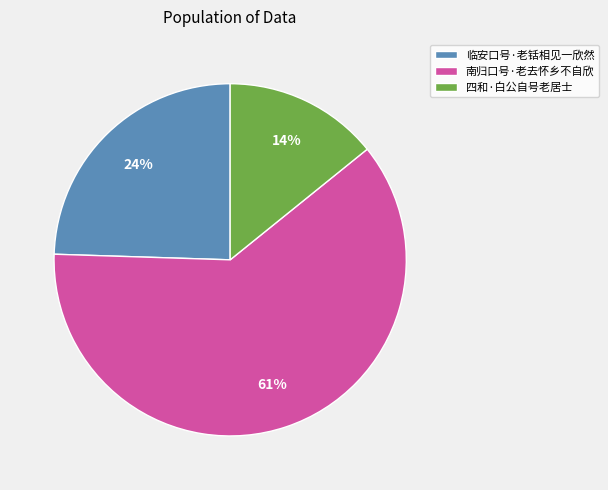

Which slice is the smallest?

四和·白公自号老居士